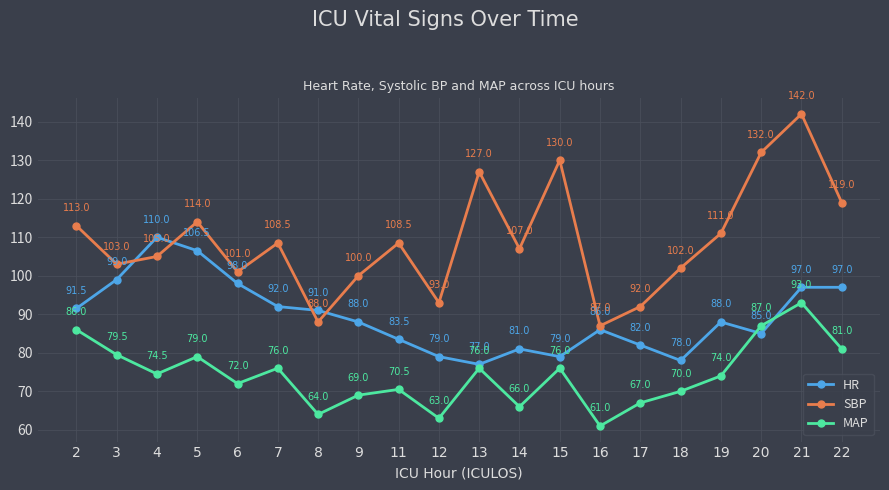

How many categories are shown in the chart?

20